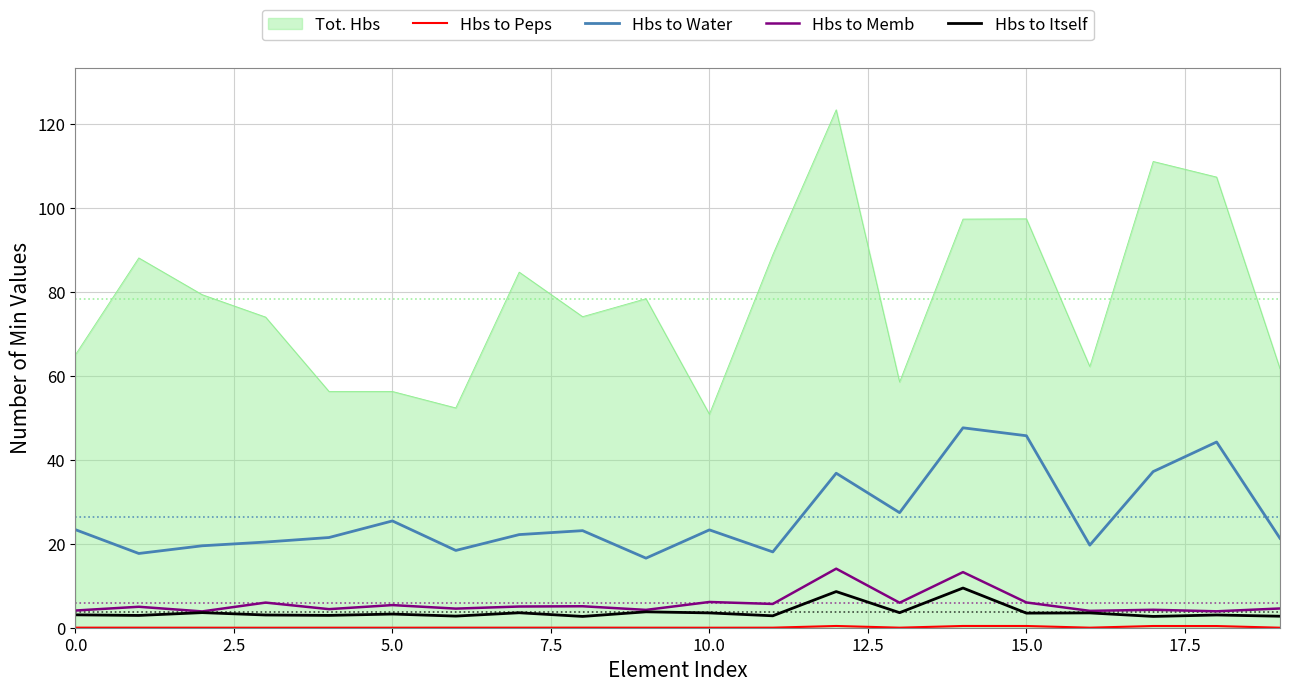

What is the minimum value for Hbs to Memb?

3.9